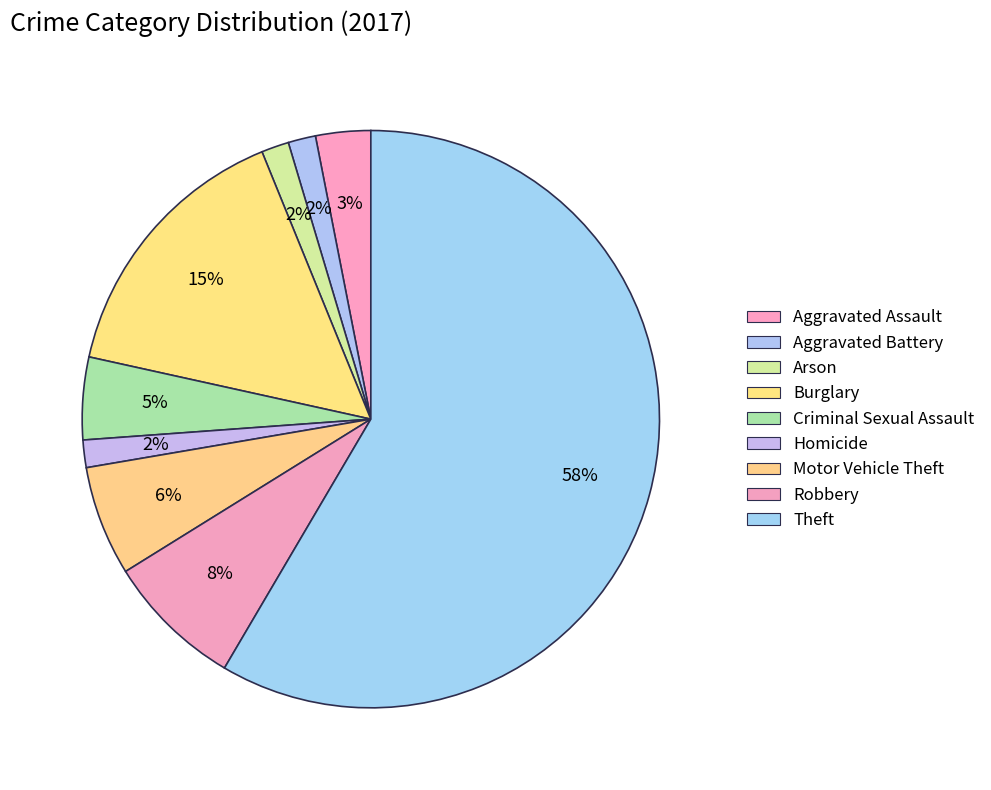

To the nearest percent, what portion does Homicide represent?

2%